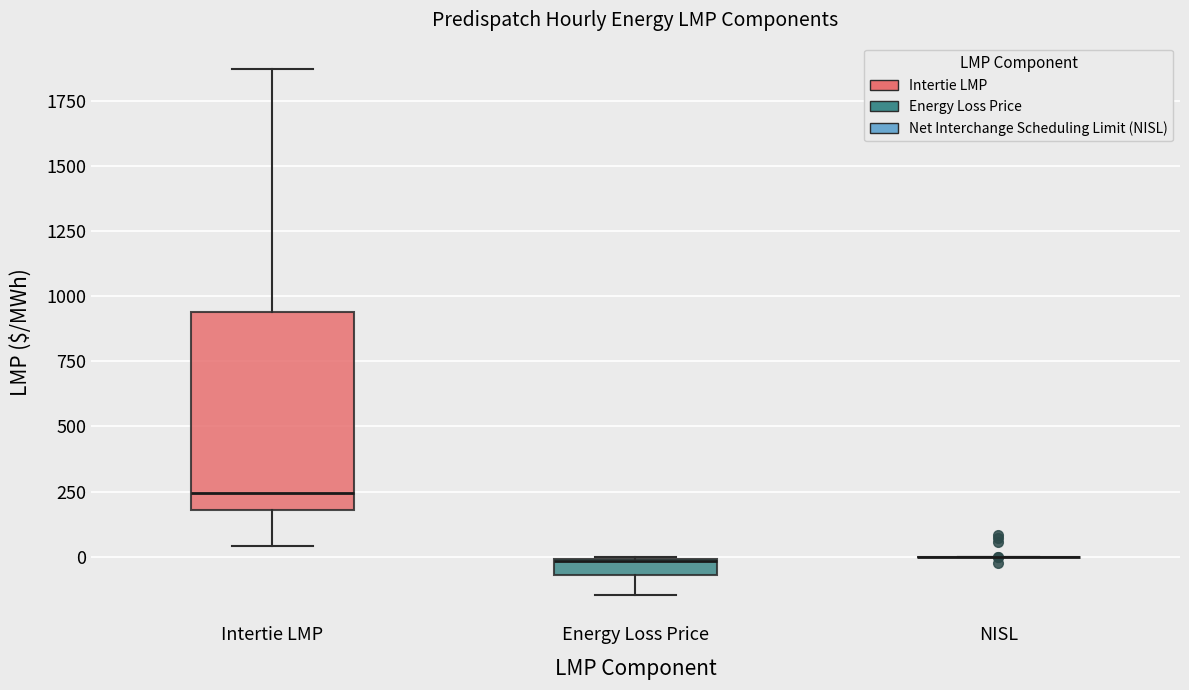

Where does the upper whisker of the box for Intertie LMP end on the y-axis? The values are not printed on the chart, so give them approximately, as read against the axis.

1850